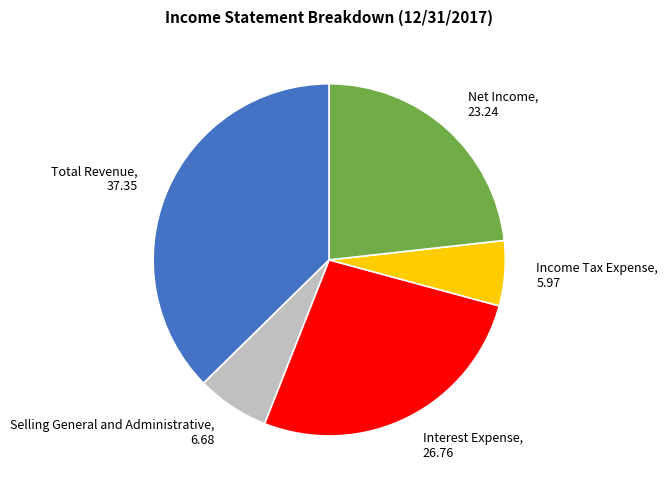

Between Selling General and Administrative and Net Income, which is larger?

Net Income